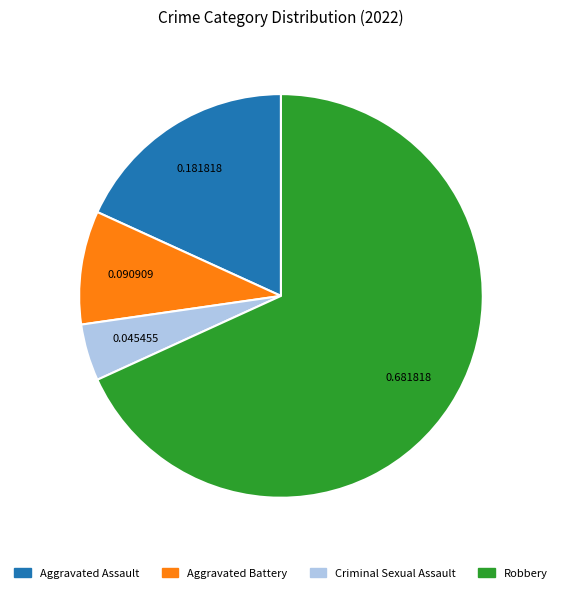

Which category accounts for the majority?

Robbery